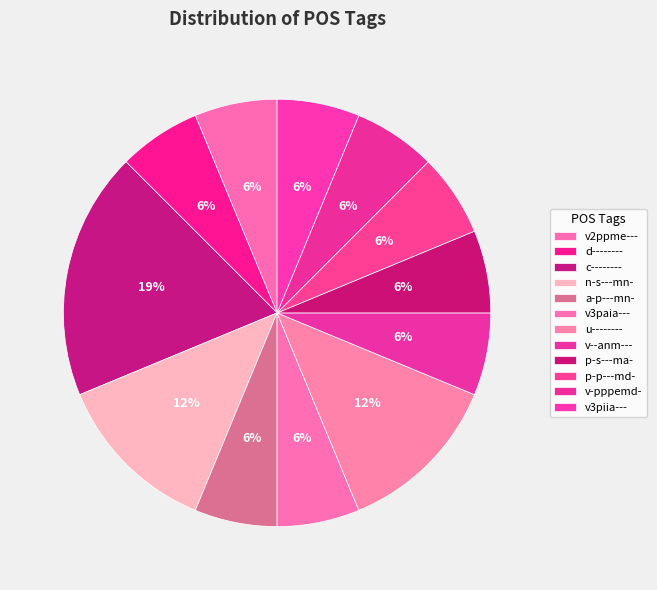

How many slices are in this pie chart?

12